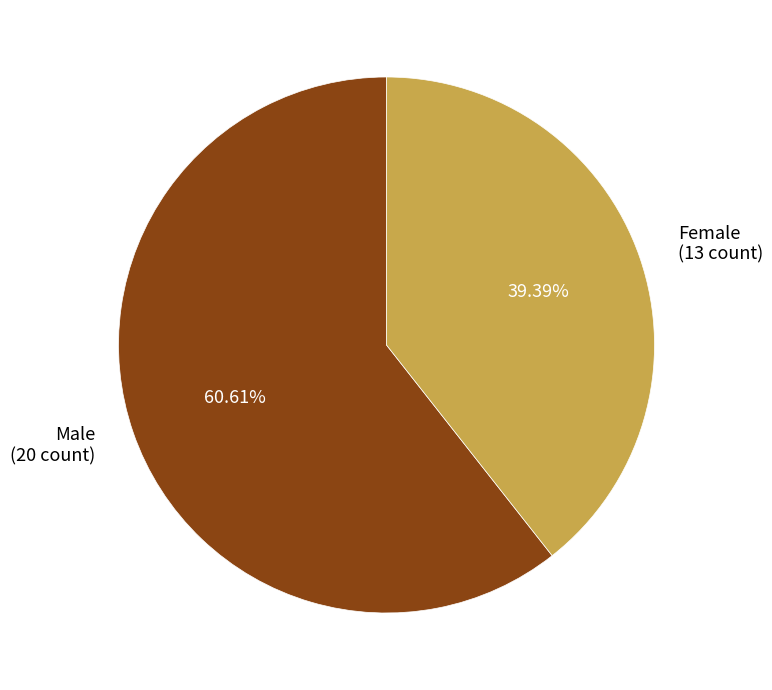

To the nearest percent, what percentage of the pie is Female?

39%